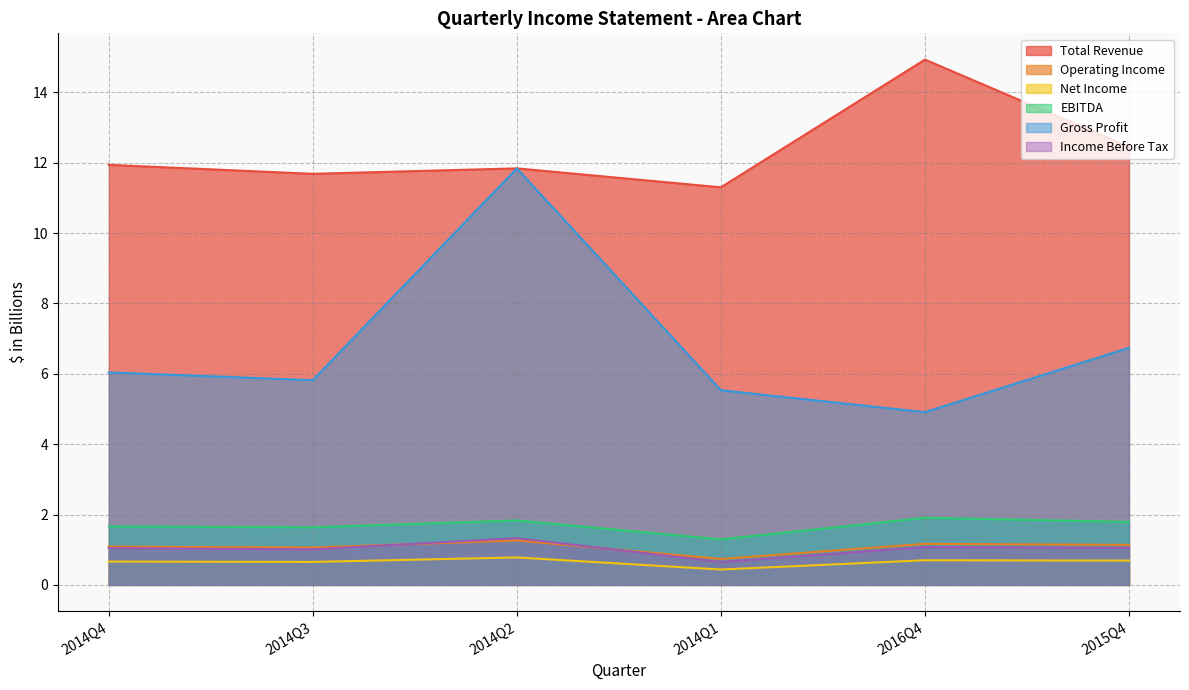

Is it true that EBITDA equals 1.9 at 2016Q4?

True